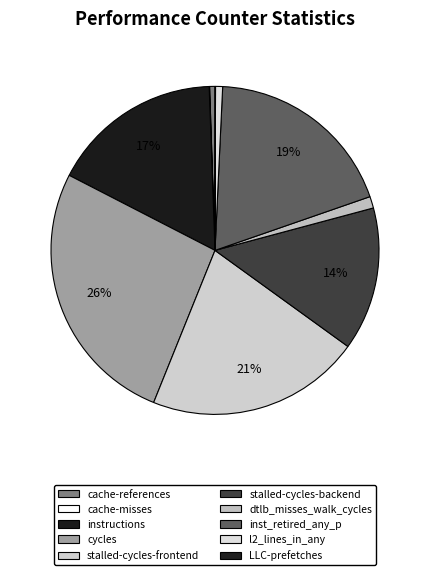

Which has a higher value, dtlb_misses_walk_cycles or stalled-cycles-backend?

stalled-cycles-backend